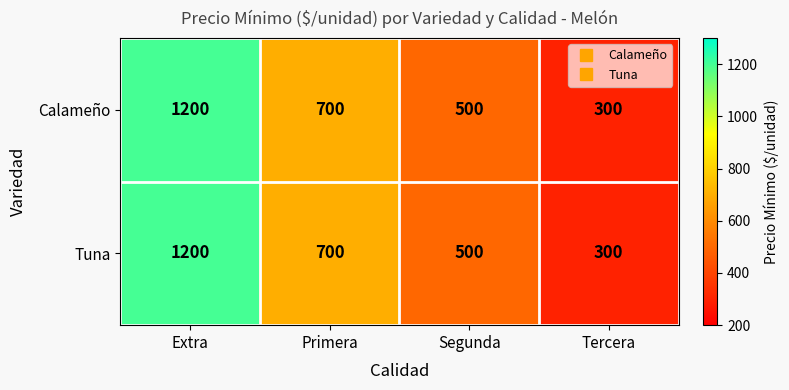

Reading left to right, what are all the values shown in this chart?

Calameño: Extra=1200	Primera=700	Segunda=500	Tercera=300
Tuna: Extra=1200	Primera=700	Segunda=500	Tercera=300